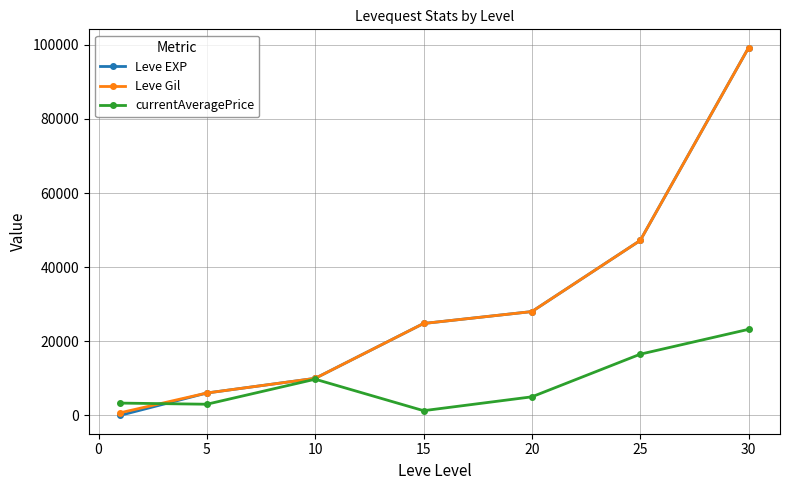

What is the maximum value shown in the chart?

99220.0